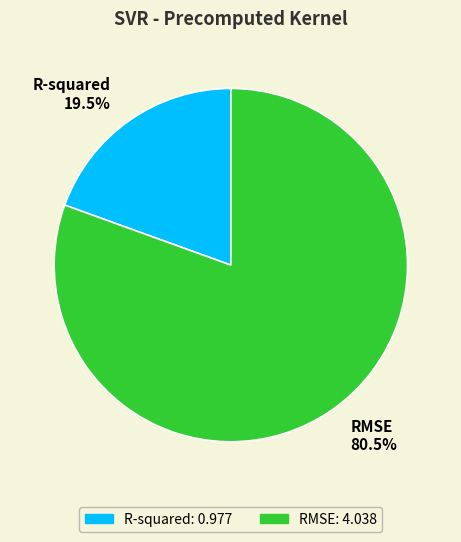

Which category accounts for the majority?

RMSE